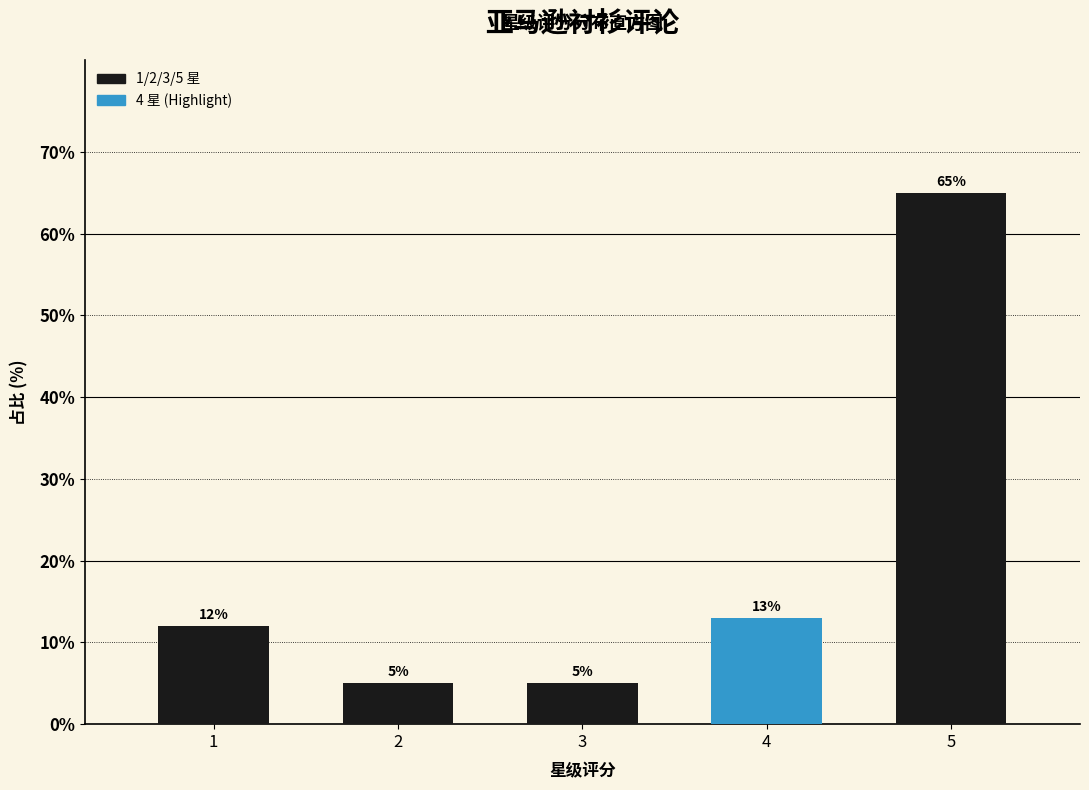

Reading left to right, list all the values displayed in this chart.

1=12	2=5	3=5	4=13	5=65